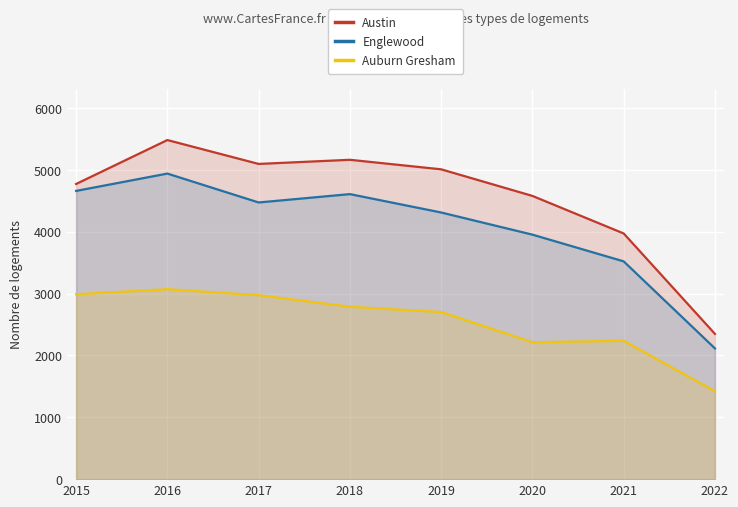

At which category is the sum across all series the highest?

2016